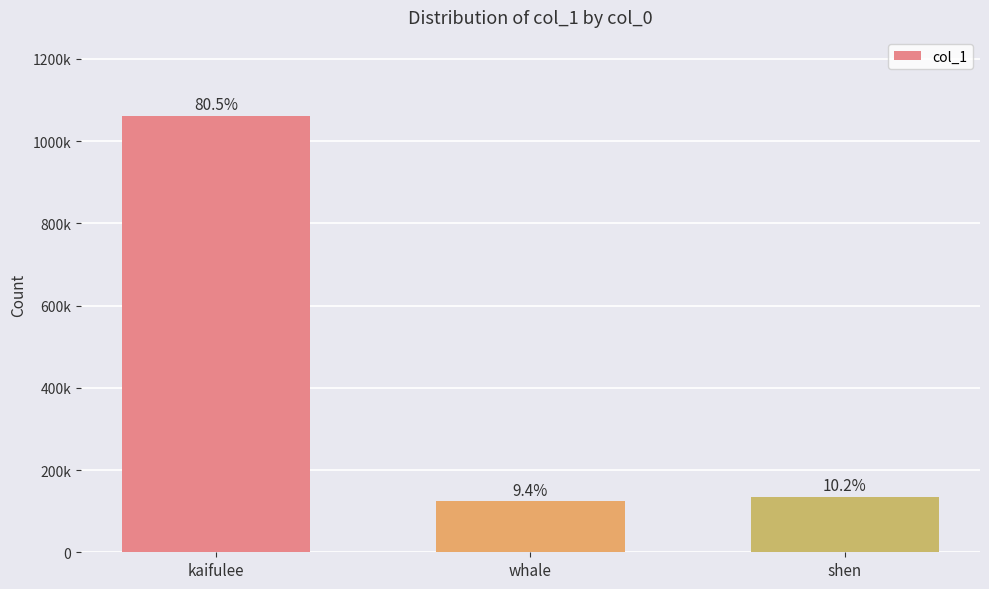

Count the number of categories in the chart.

3